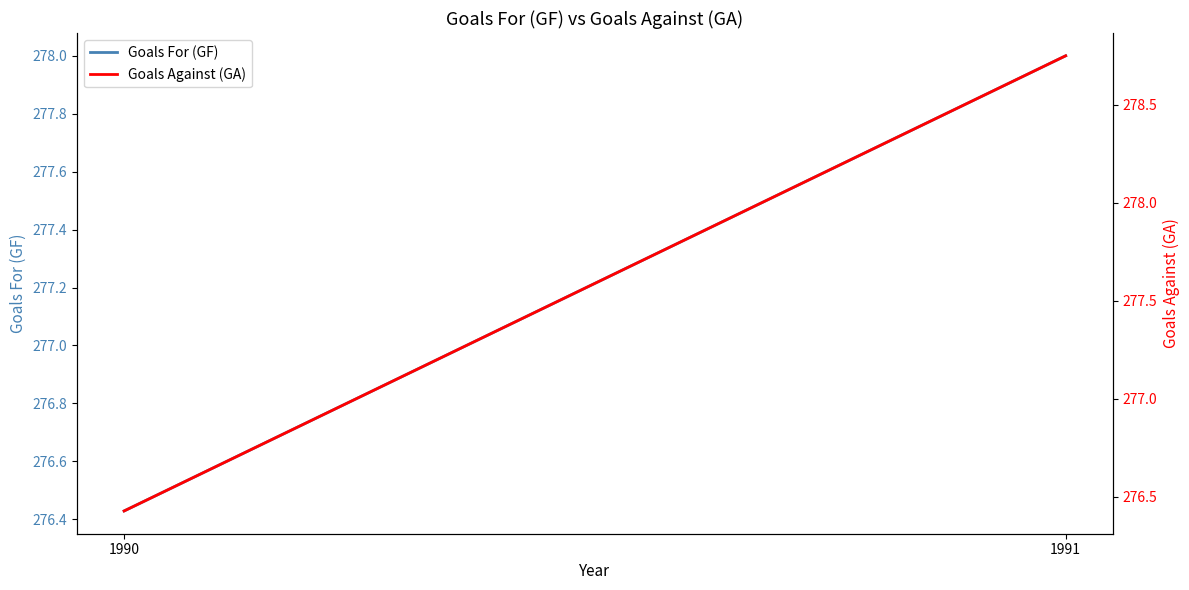

Does the chart display data point markers on the line(s)?

No